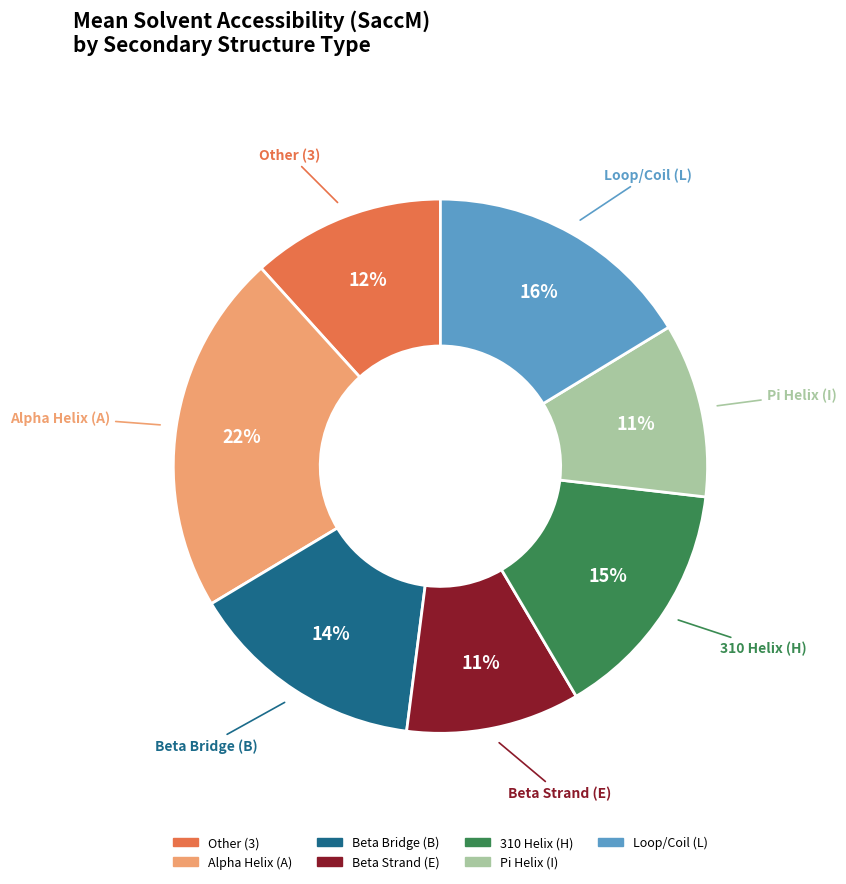

Does any single category account for the majority?

No